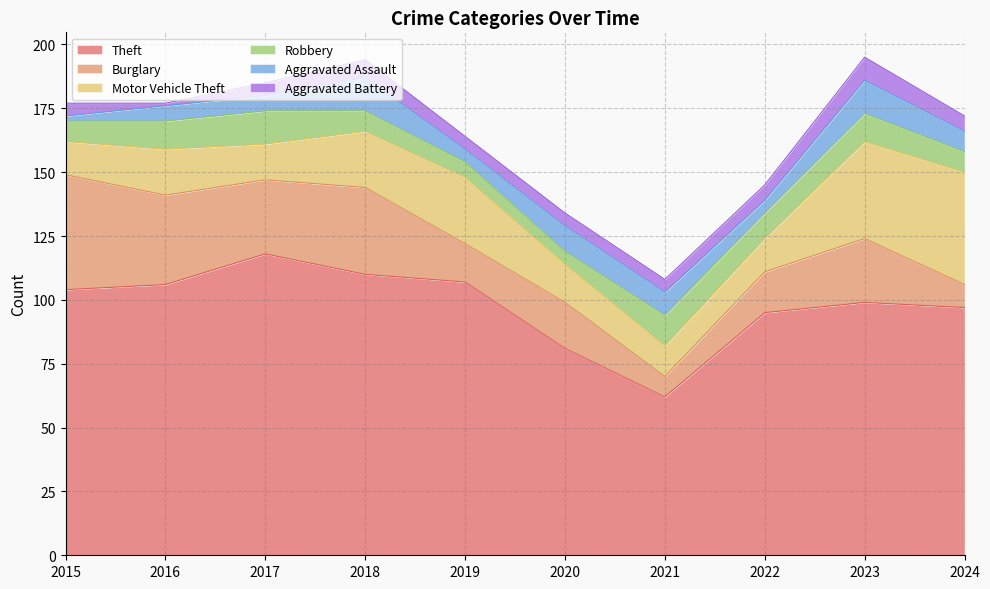

How many values in the Robbery series exceed 10?

4